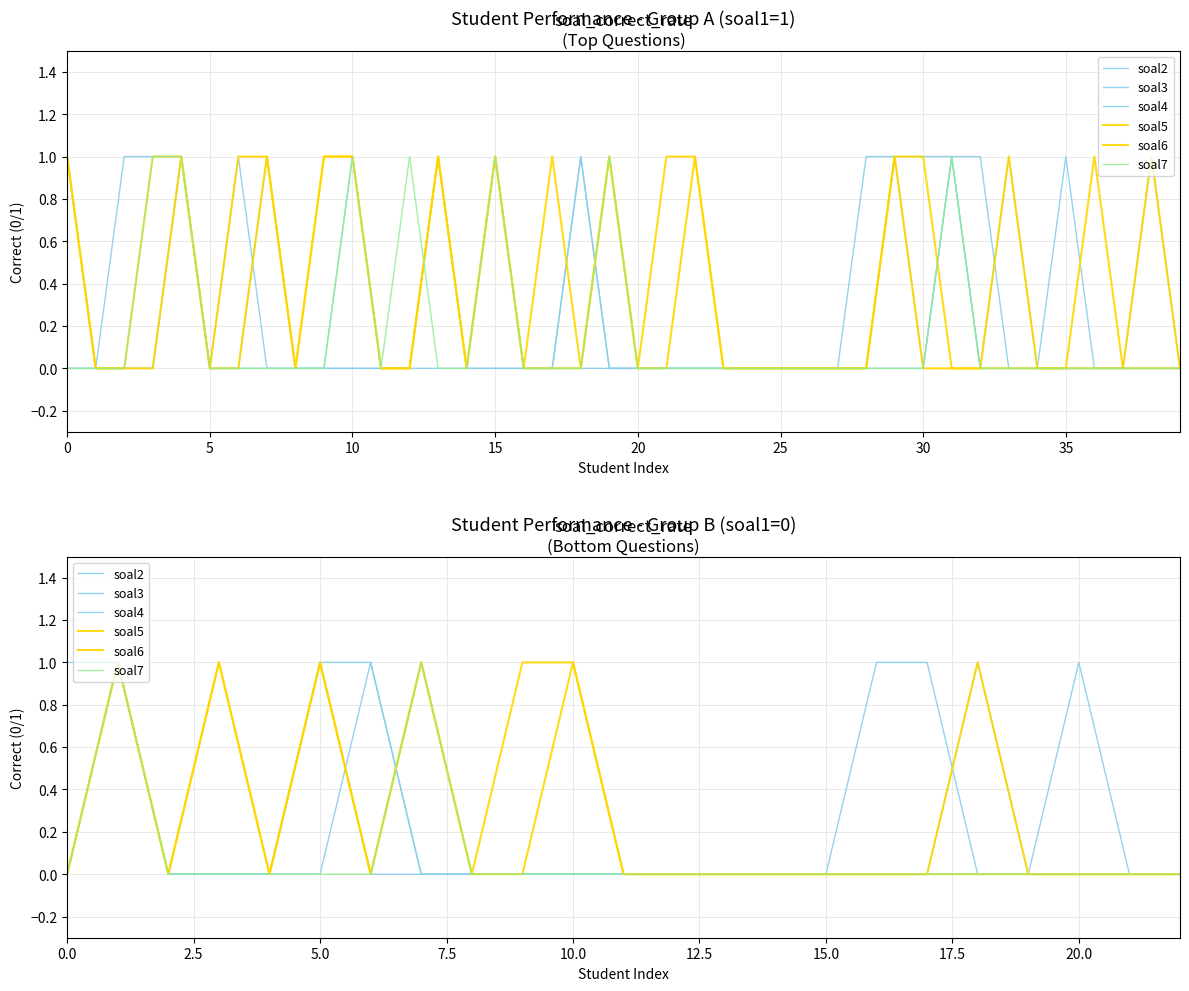

True or false: soal6 and soal7 cross at least once.

False